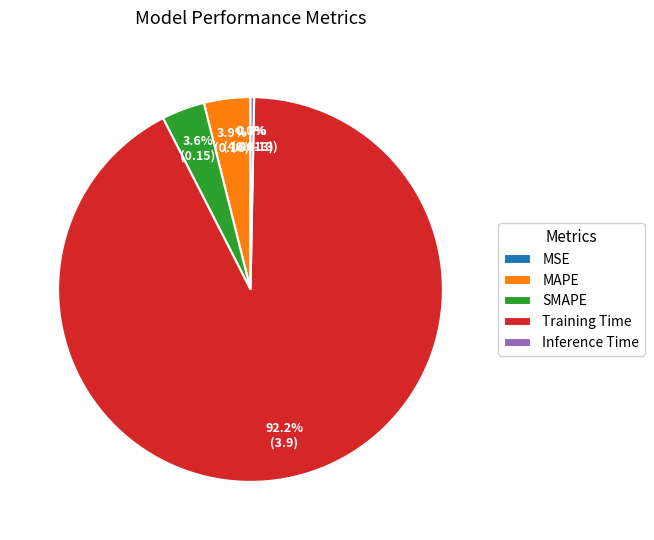

To the nearest percent, what is the average slice percentage?

20%